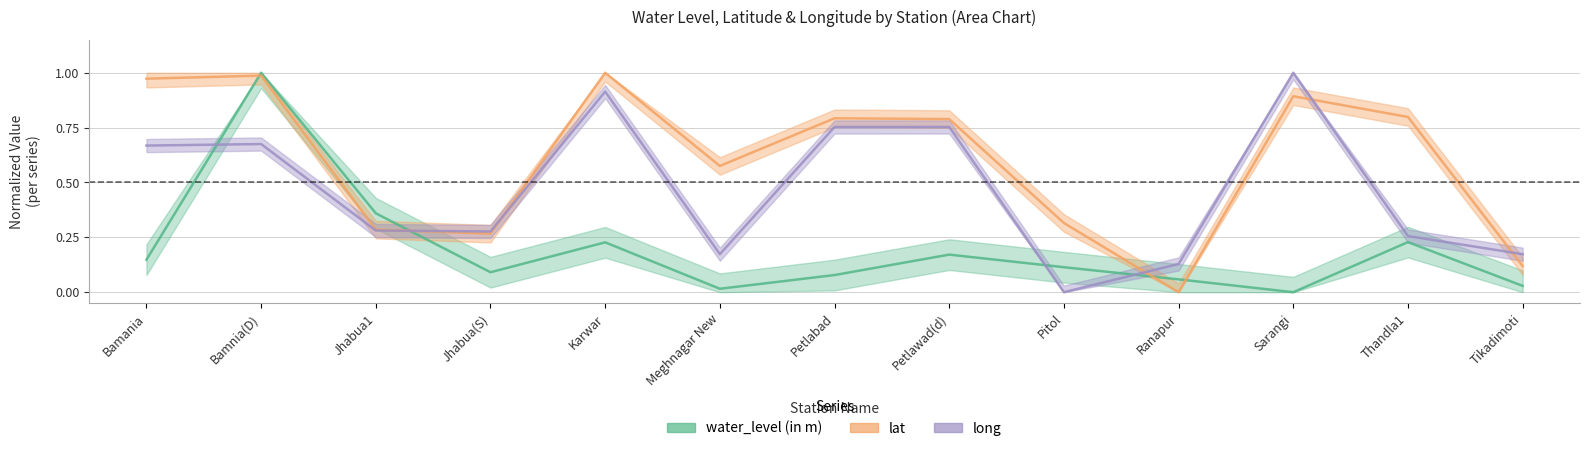

The value of long at Tikadimoti is 0.1. True or false?

False